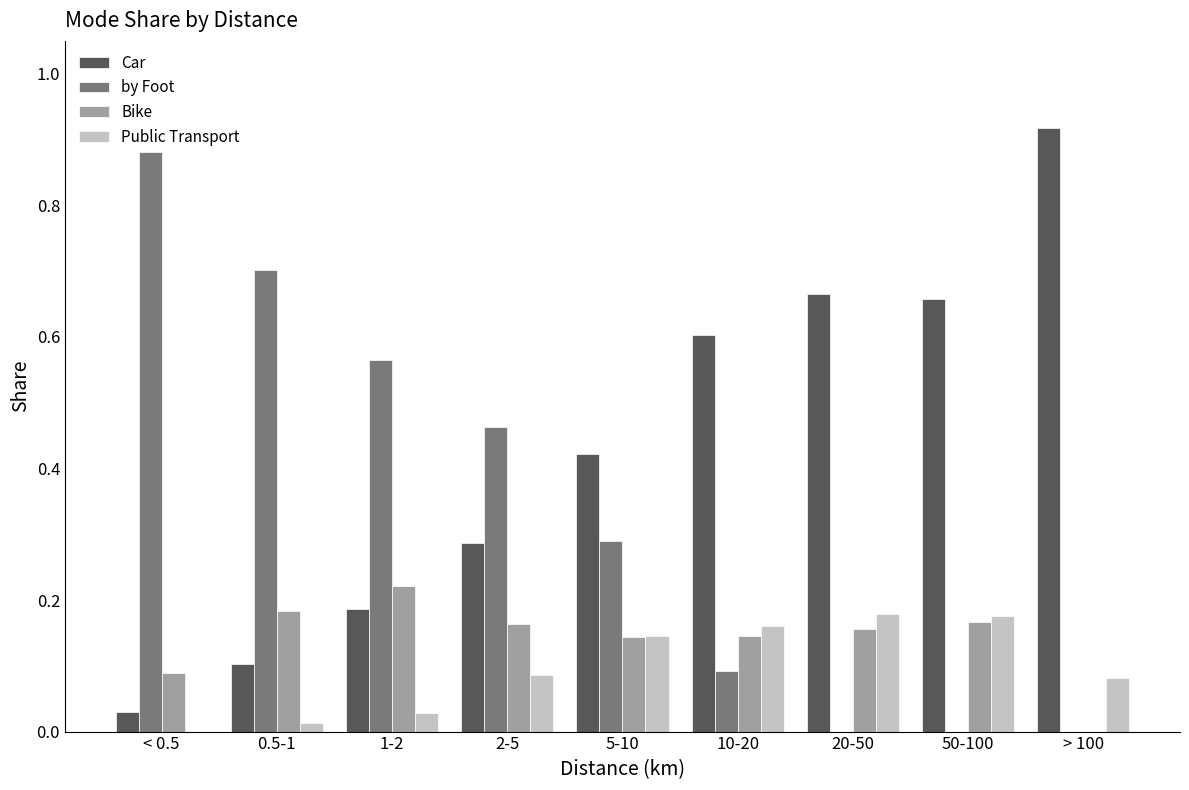

At which category does the chart reach its peak across all series?

> 100